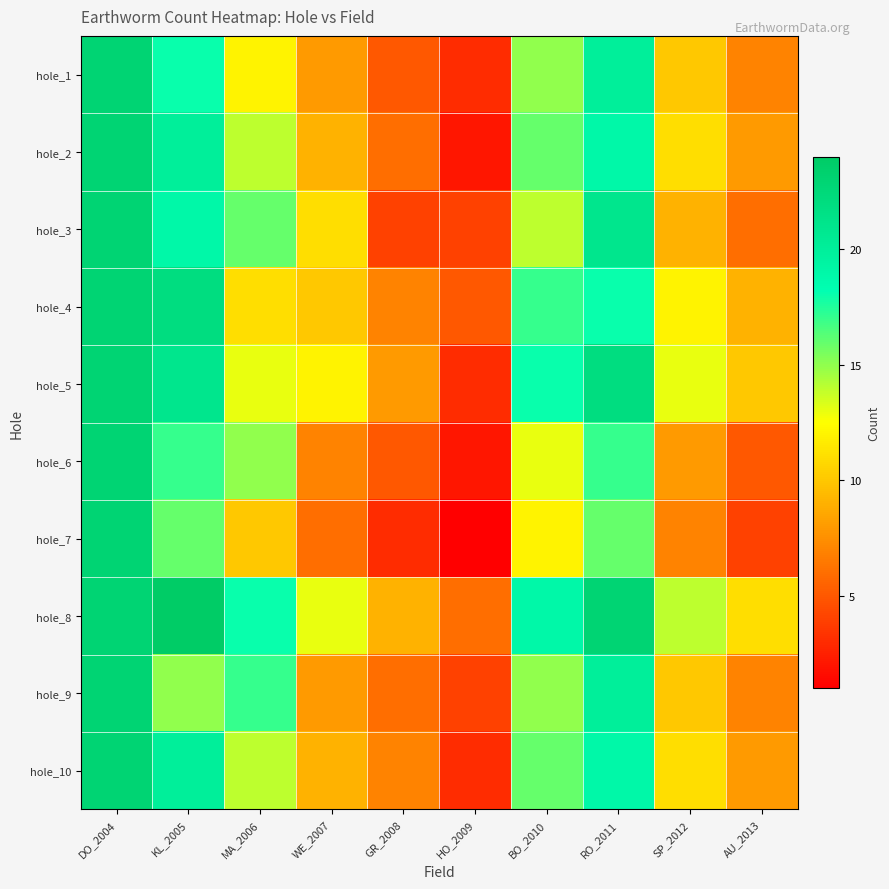

Reading left to right, transcribe all the data shown in this chart.

hole_1: DO_2004=23	KL_2005=18	MA_2006=12	WE_2007=8	GR_2008=5	HO_2009=3	BO_2010=15	RO_2011=20	SP_2012=10	AU_2013=7
hole_2: DO_2004=23	KL_2005=20	MA_2006=14	WE_2007=9	GR_2008=6	HO_2009=2	BO_2010=16	RO_2011=19	SP_2012=11	AU_2013=8
hole_3: DO_2004=23	KL_2005=19	MA_2006=16	WE_2007=11	GR_2008=4	HO_2009=4	BO_2010=14	RO_2011=21	SP_2012=9	AU_2013=6
hole_4: DO_2004=23	KL_2005=22	MA_2006=11	WE_2007=10	GR_2008=7	HO_2009=5	BO_2010=17	RO_2011=18	SP_2012=12	AU_2013=9
hole_5: DO_2004=23	KL_2005=21	MA_2006=13	WE_2007=12	GR_2008=8	HO_2009=3	BO_2010=18	RO_2011=22	SP_2012=13	AU_2013=10
hole_6: DO_2004=23	KL_2005=17	MA_2006=15	WE_2007=7	GR_2008=5	HO_2009=2	BO_2010=13	RO_2011=17	SP_2012=8	AU_2013=5
hole_7: DO_2004=23	KL_2005=16	MA_2006=10	WE_2007=6	GR_2008=3	HO_2009=1	BO_2010=12	RO_2011=16	SP_2012=7	AU_2013=4
hole_8: DO_2004=23	KL_2005=24	MA_2006=18	WE_2007=13	GR_2008=9	HO_2009=6	BO_2010=19	RO_2011=23	SP_2012=14	AU_2013=11
hole_9: DO_2004=23	KL_2005=15	MA_2006=17	WE_2007=8	GR_2008=6	HO_2009=4	BO_2010=15	RO_2011=20	SP_2012=10	AU_2013=7
hole_10: DO_2004=23	KL_2005=20	MA_2006=14	WE_2007=9	GR_2008=7	HO_2009=3	BO_2010=16	RO_2011=19	SP_2012=11	AU_2013=8